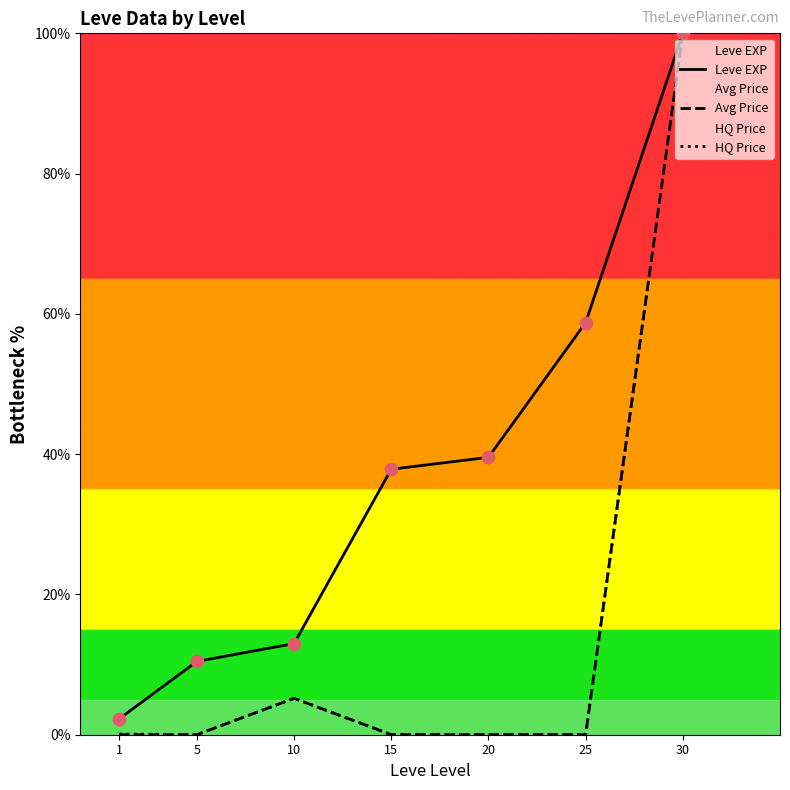

At which category is the sum across all series the highest?

30